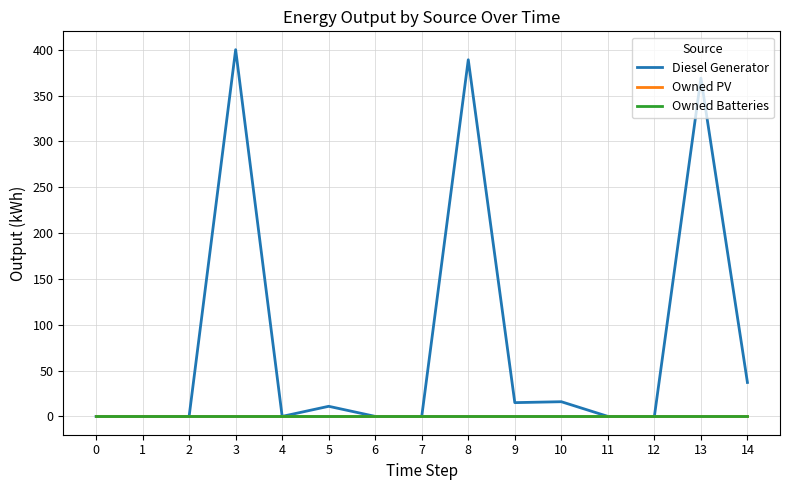

Does the chart have visible grid lines?

Yes